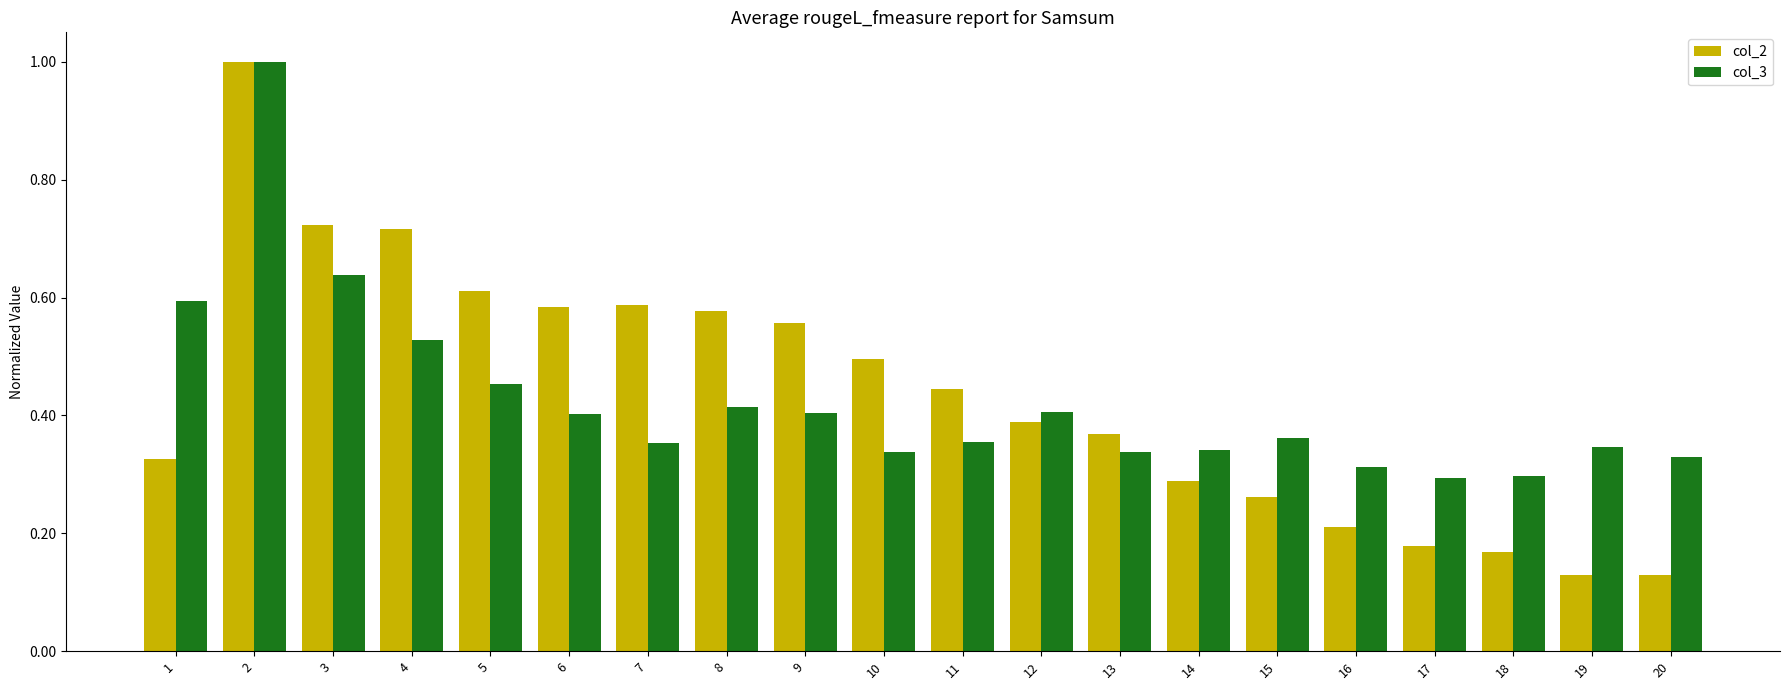

What is the maximum value for col_2?

1.0